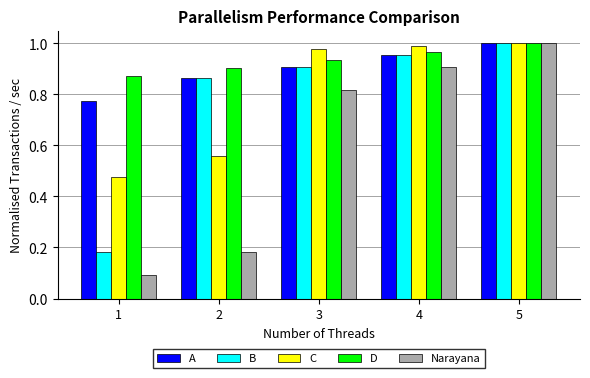

What are all the series names shown in the legend?

A, B, C, D, Narayana